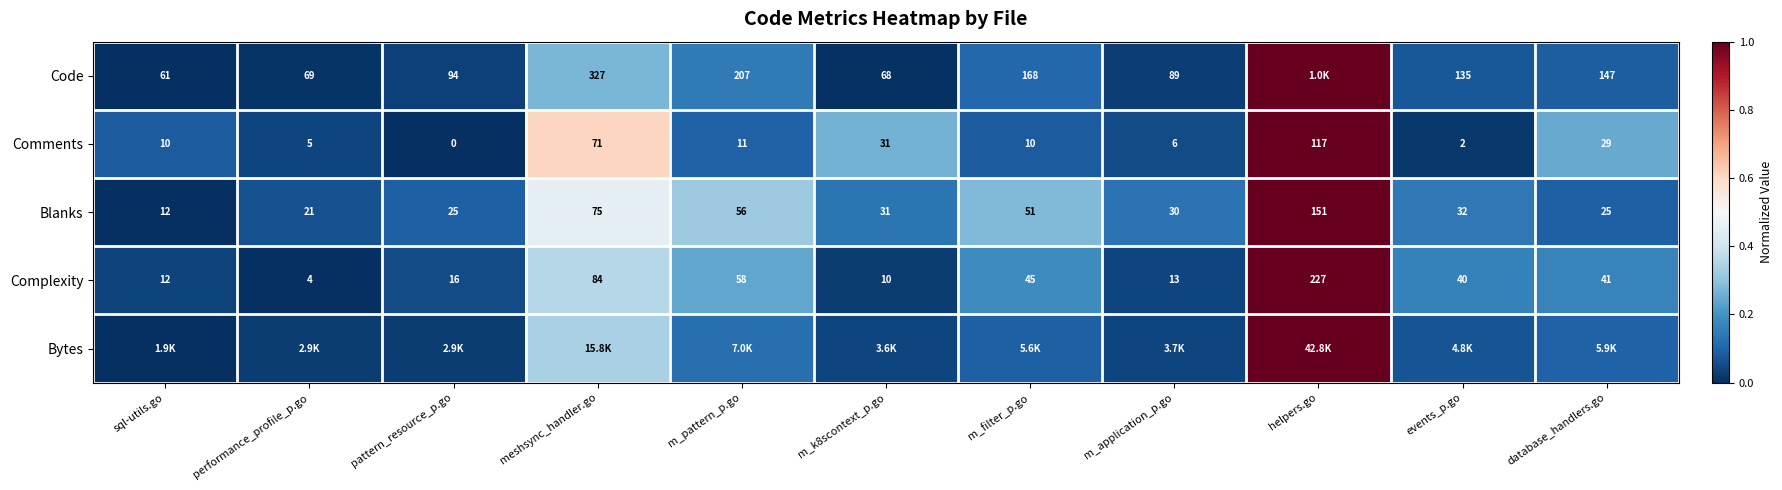

At which category is the sum across all series the highest?

helpers.go